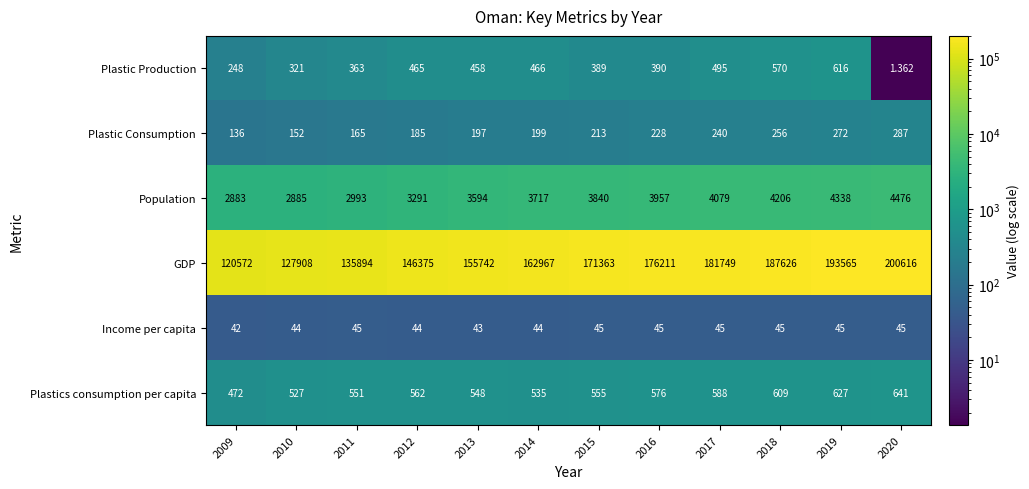

Rank the series at 2014 from lowest to highest value.

Income per capita, Plastic Consumption, Plastic Production, Plastics consumption per capita, Population, GDP